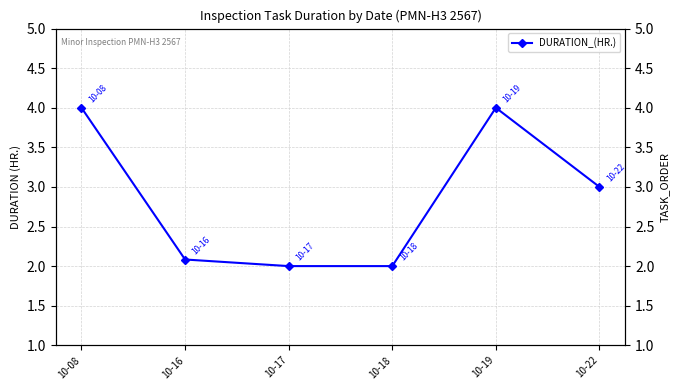

What is the highest value of the DURATION_(HR.) series?

4.0